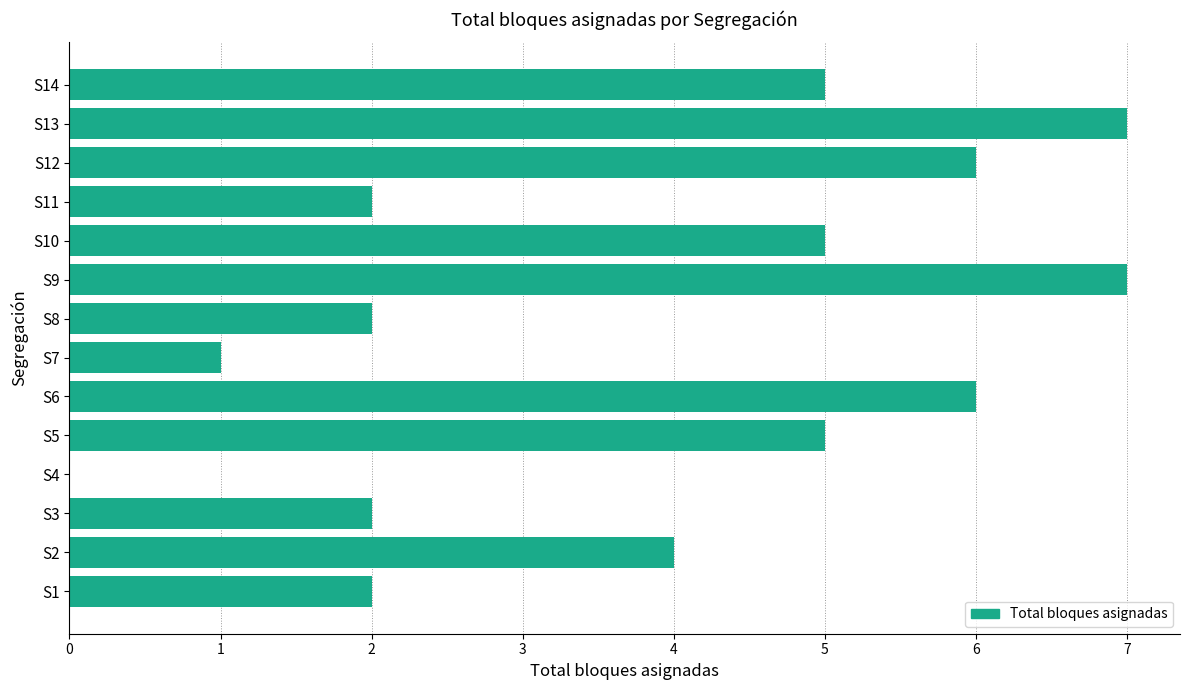

What is the maximum value shown in the chart?

7